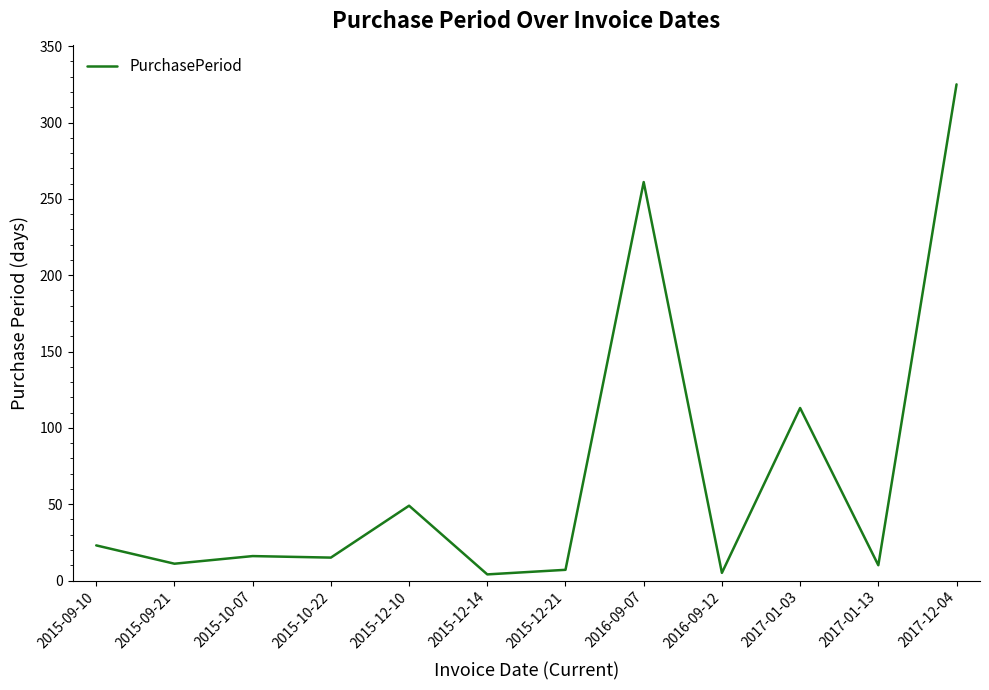

What is the approximate value at 2015-09-10?

23